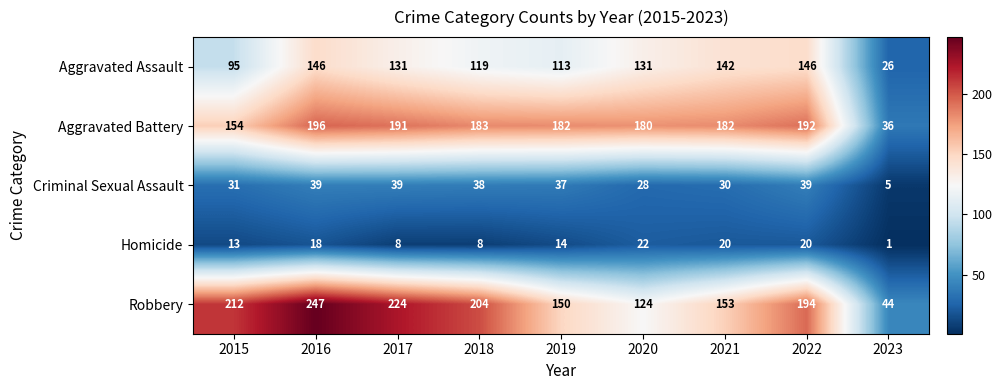

What is the greatest value displayed?

247